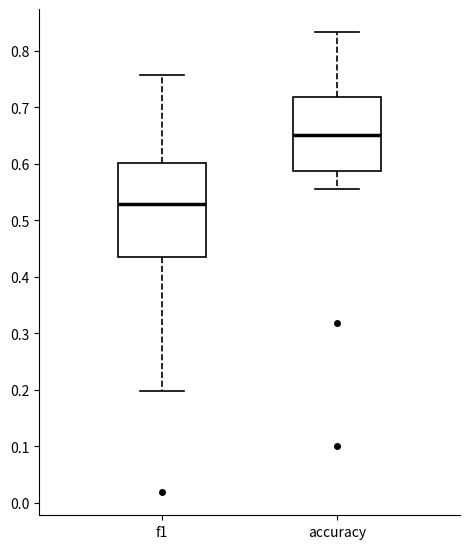

Reading left to right, transcribe this box plot: for each box, give where its median line is, the range the box spans, and where its two whiskers end, as read against the y-axis. The values are not printed on the chart, so give them approximately, as read against the axis.

f1: median 0.53, box 0.43 to 0.60, whiskers 0.20 to 0.76
accuracy: median 0.65, box 0.59 to 0.72, whiskers 0.56 to 0.83